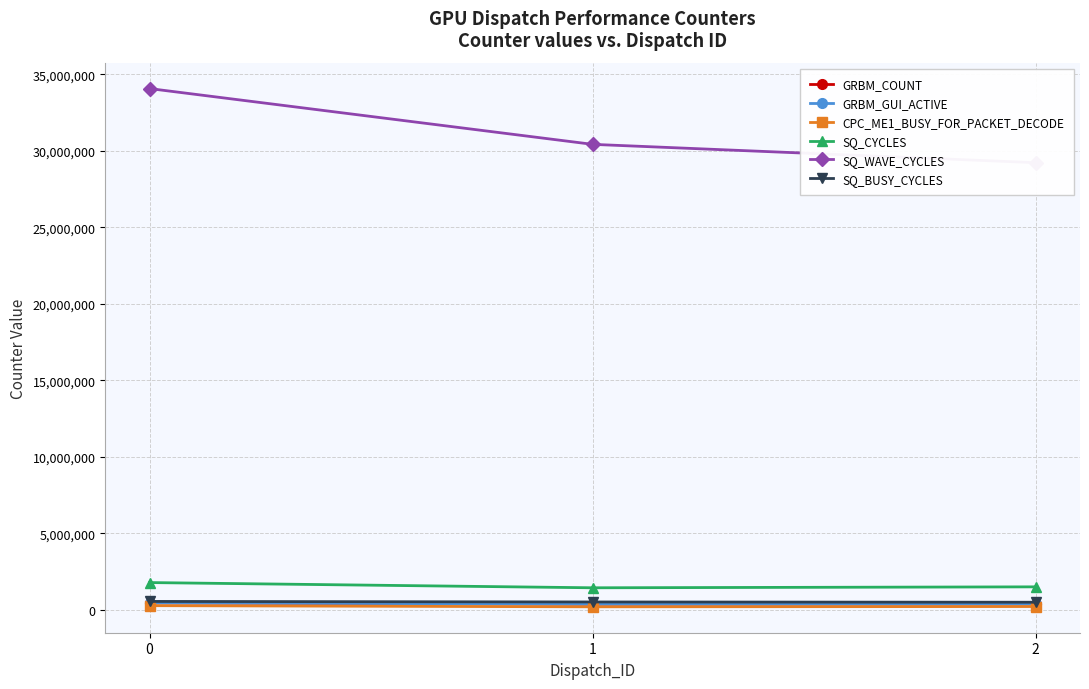

What is the highest value of the SQ_BUSY_CYCLES series?

535976